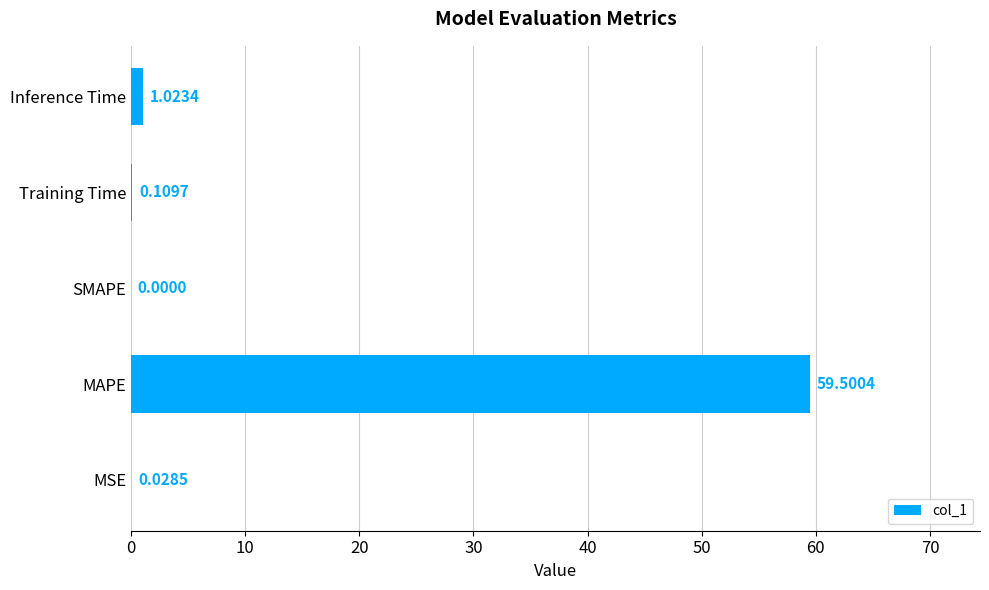

What is the sum of the values at MSE and MAPE?

59.5